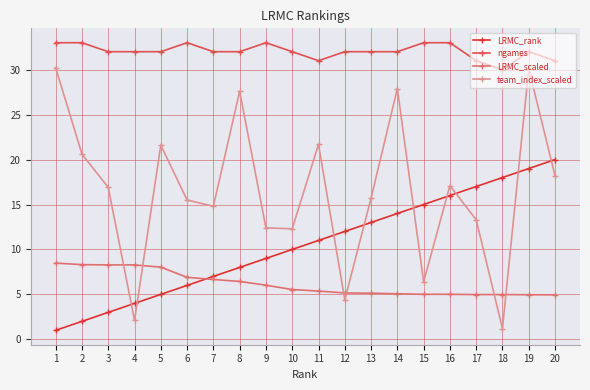

What are all the series names shown in the legend?

LRMC_rank, ngames, LRMC_scaled, team_index_scaled